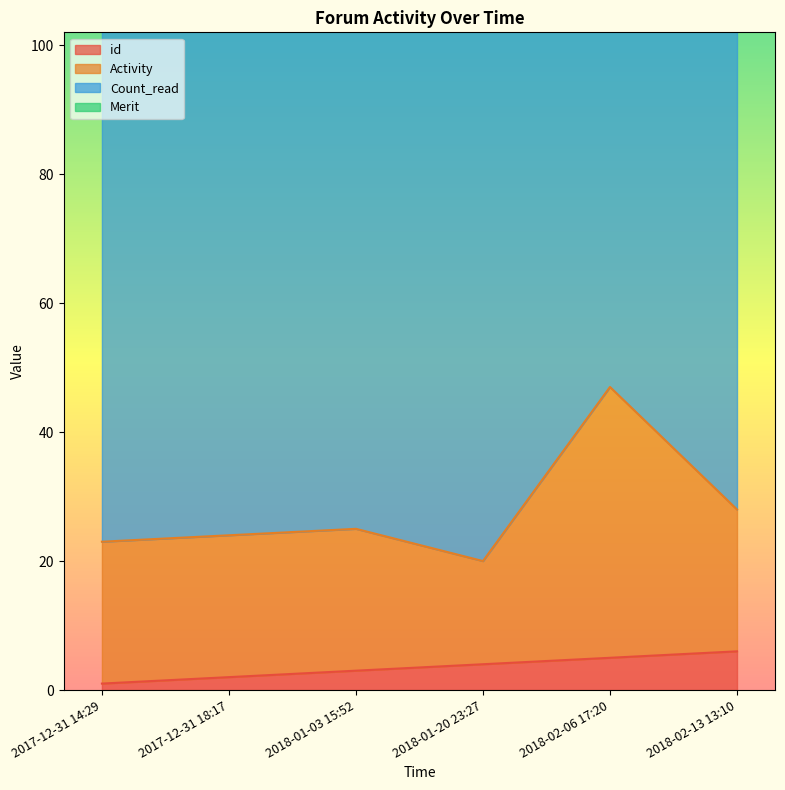

Is it true that id equals 5 at 2018-02-06 17:20?

True